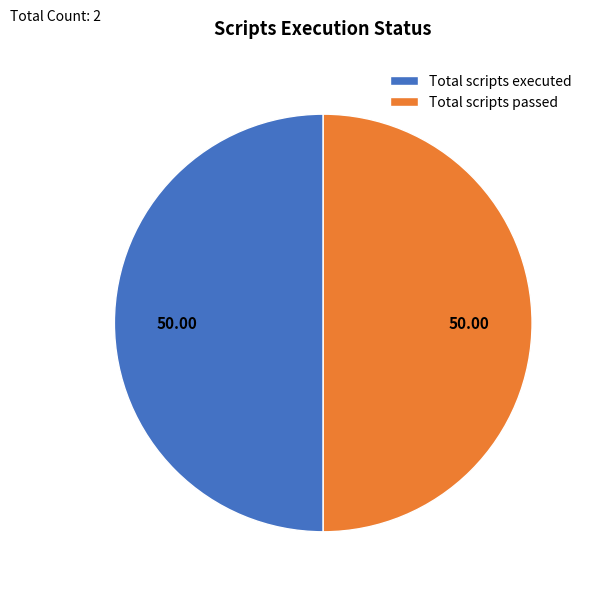

What is the ratio of the value at Total scripts passed to the value at Total scripts executed?

1.0